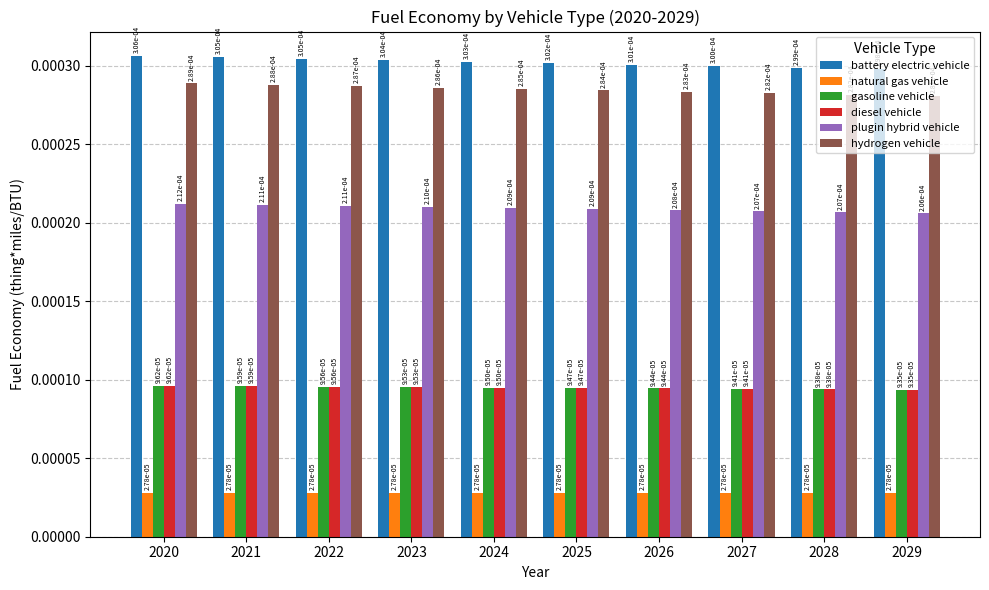

At how many categories does at least one series exceed 0?

10